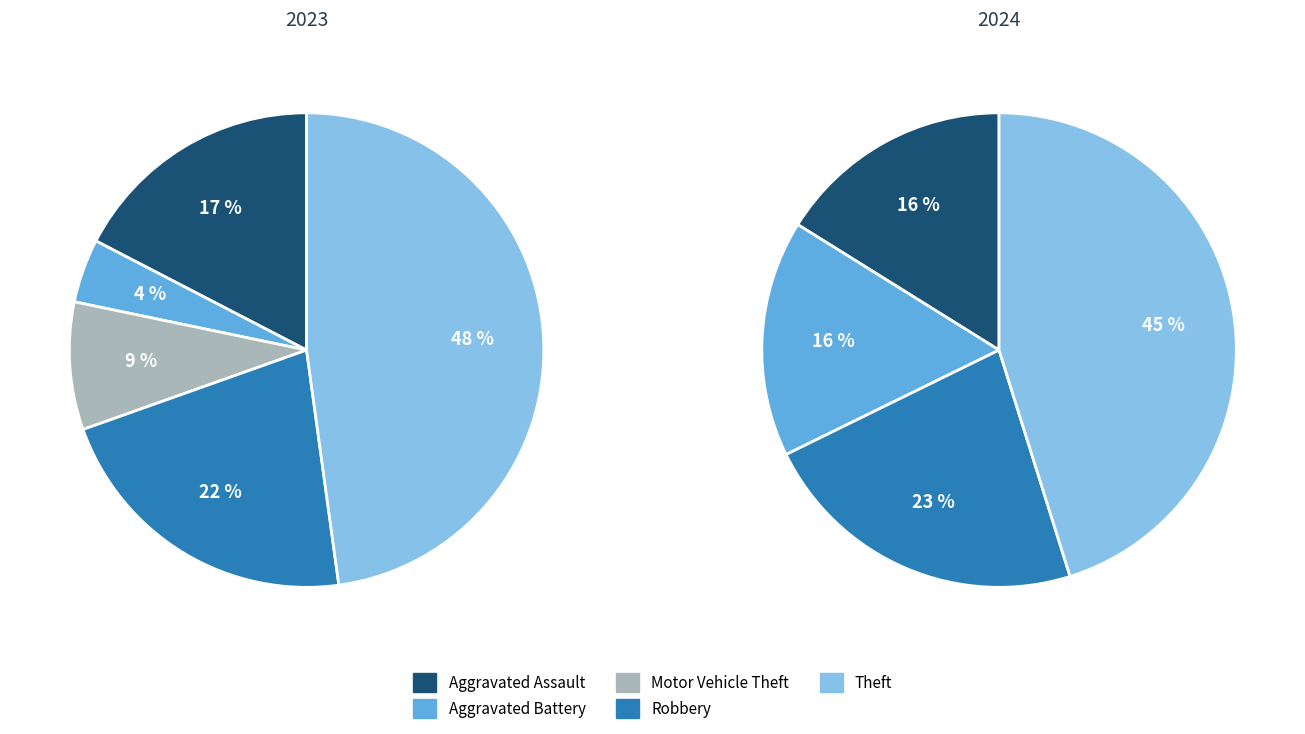

What is the spread (max minus min) of values at 4?

2